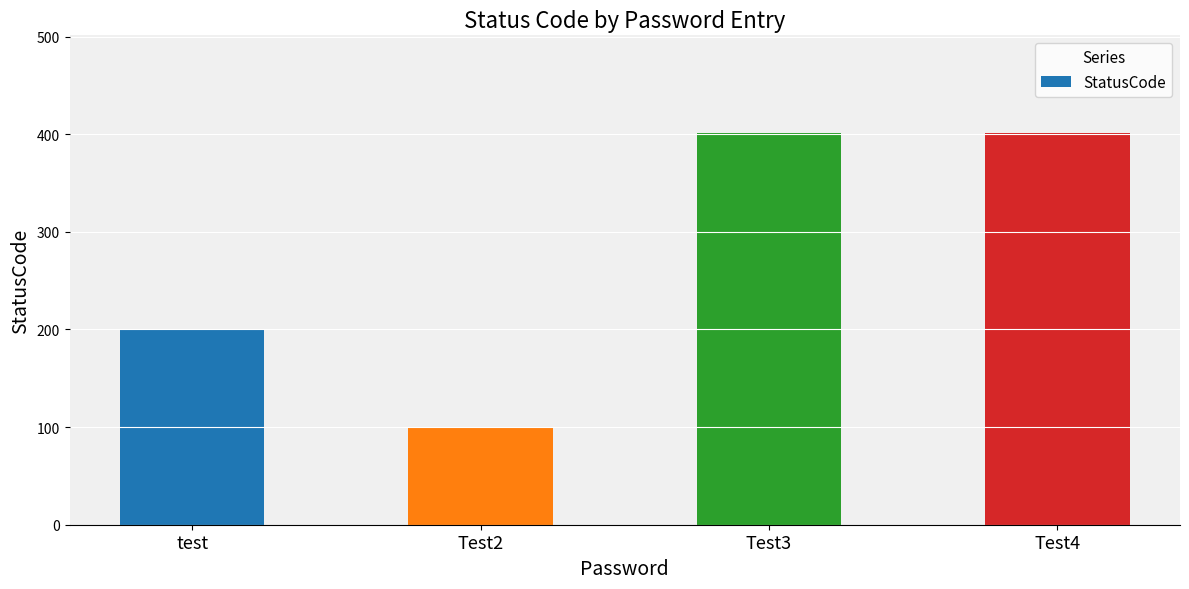

Is it true that the value at Test4 is 576?

False